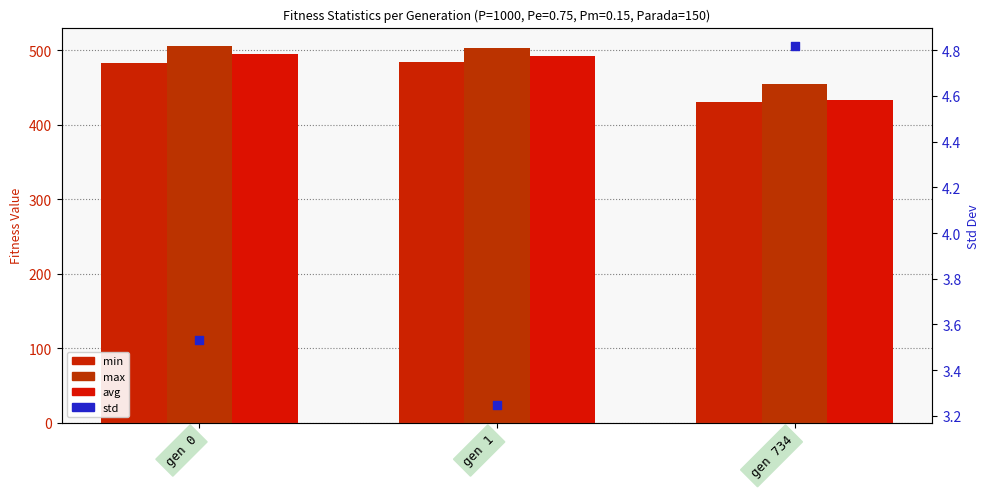

Which series reaches the maximum Y coordinate?

max